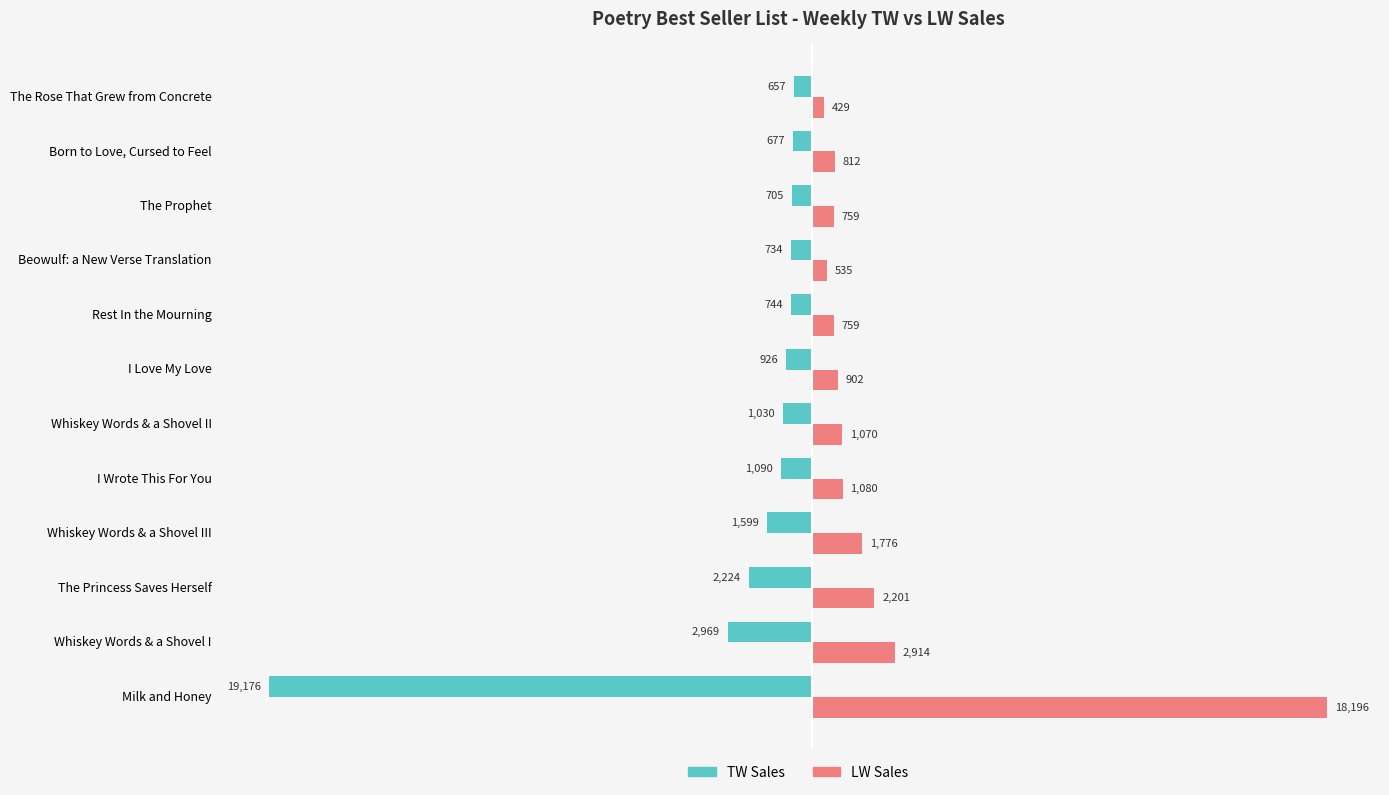

What is the maximum value for TW Sales?

-657